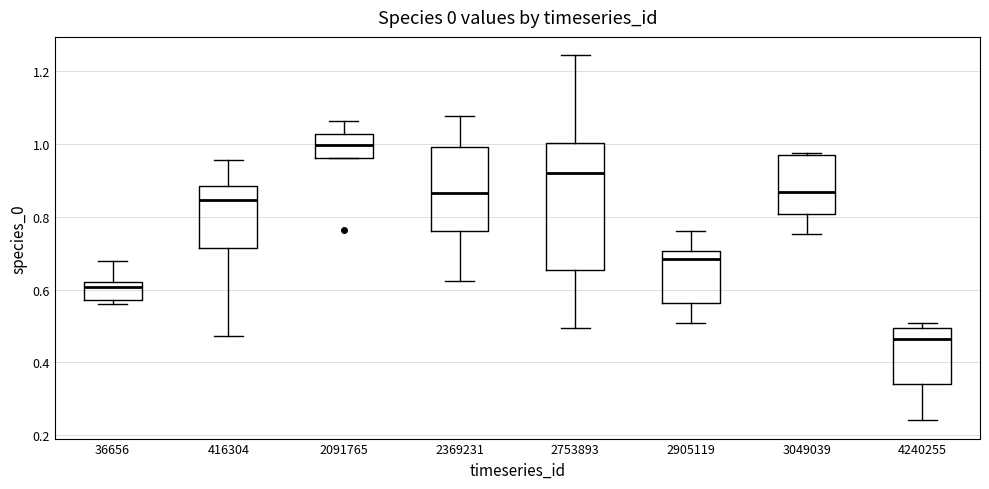

Where does the lower whisker of the box at x = 2369231 end on the y-axis? The values are not printed on the chart, so give them approximately, as read against the axis.

0.62